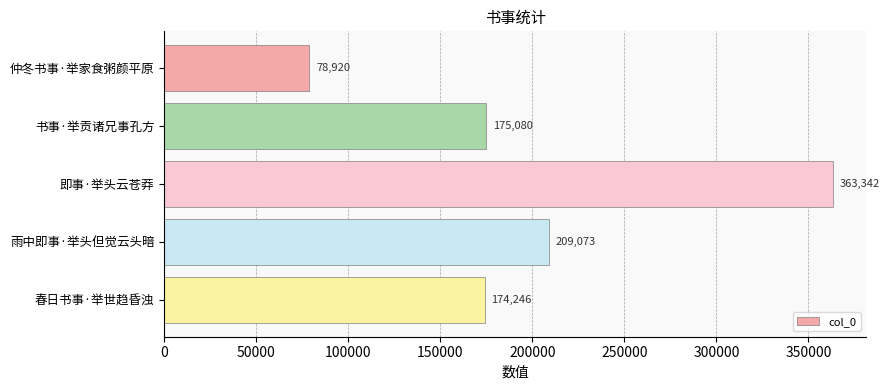

How many data points does each series have?

5